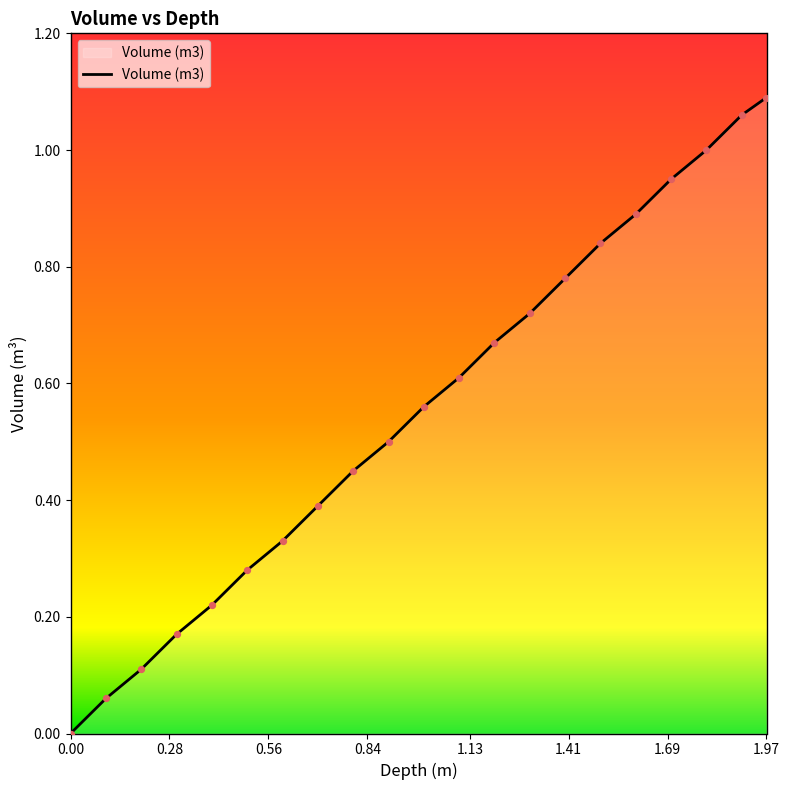

Does the chart have visible grid lines?

No